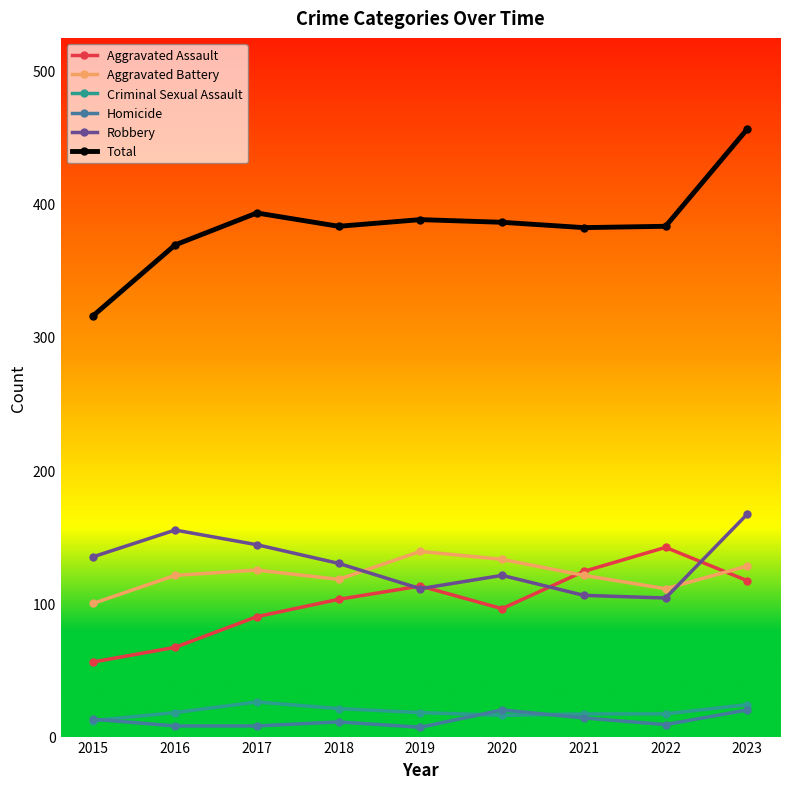

What is the value of the Total point at the 4th from the left?

383